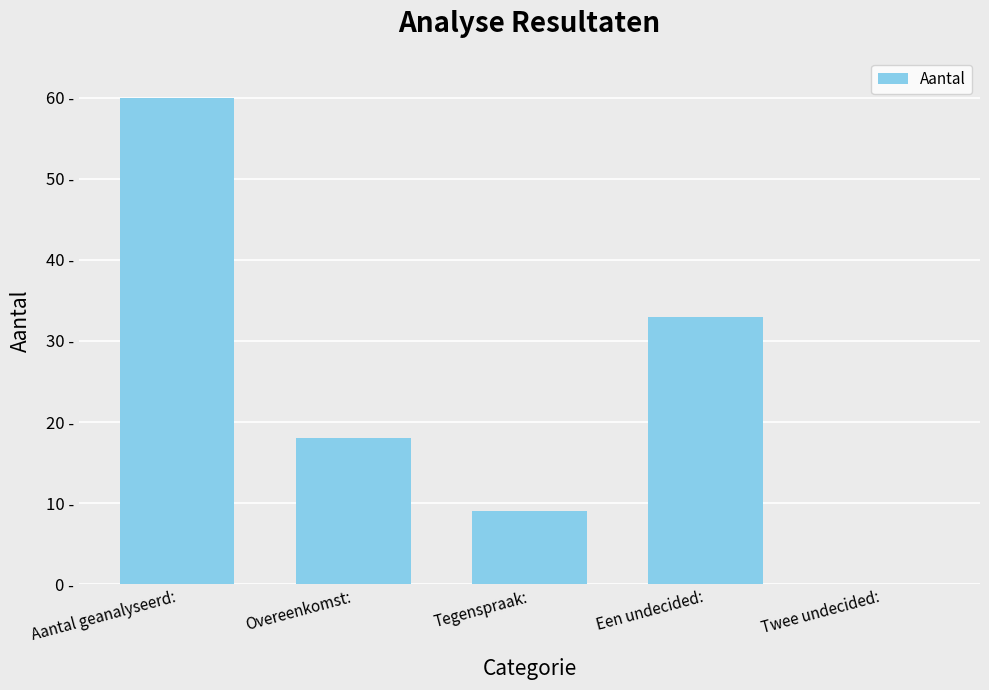

Are the bars horizontal?

No